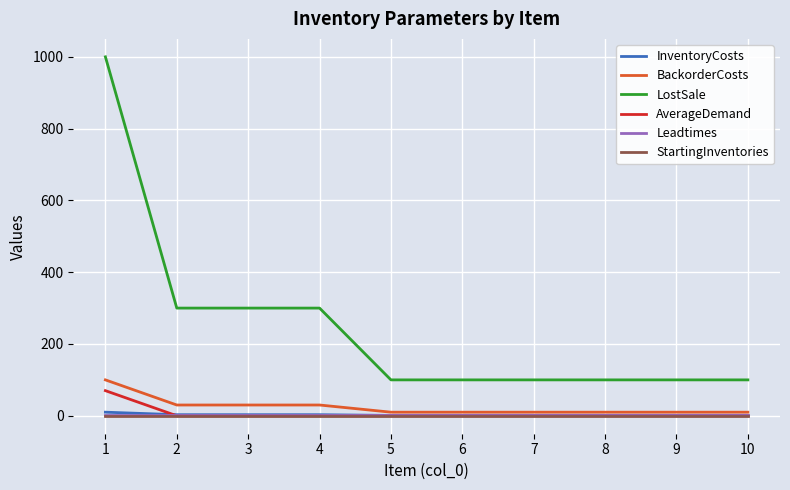

The Leadtimes series shows 1 at 5. True or false?

True